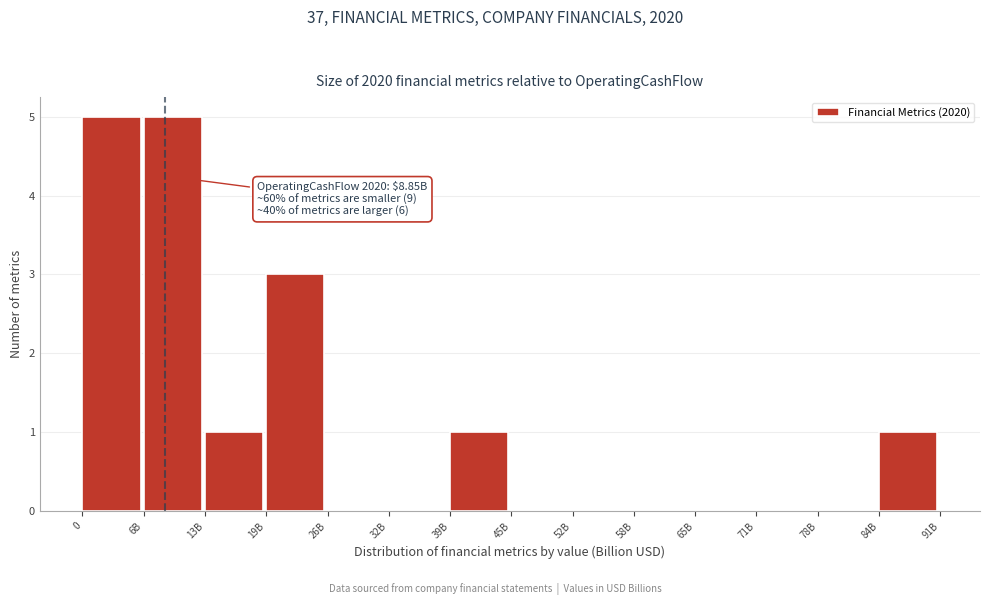

Reading left to right, extract all data points from this chart.

0=5	6B=5	13B=1	19B=3	26B=0	32B=0	39B=1	45B=0	52B=0	58B=0	65B=0	71B=0	78B=0	84B=1